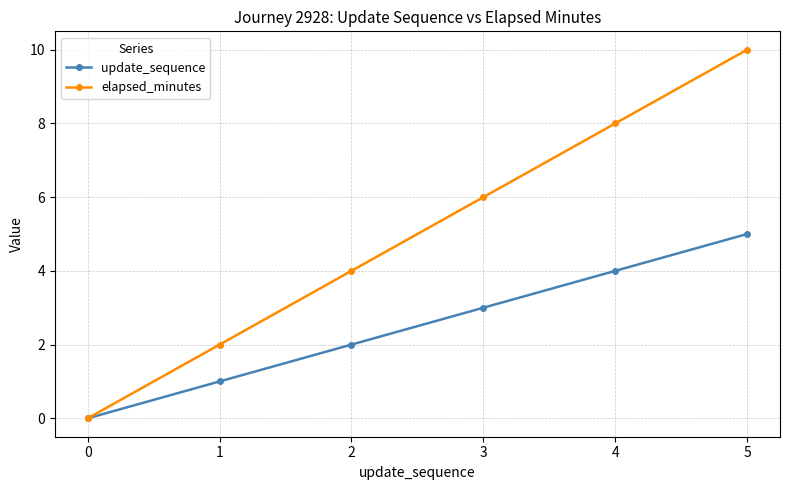

What is the value of the elapsed_minutes point at the 3rd from the left?

4